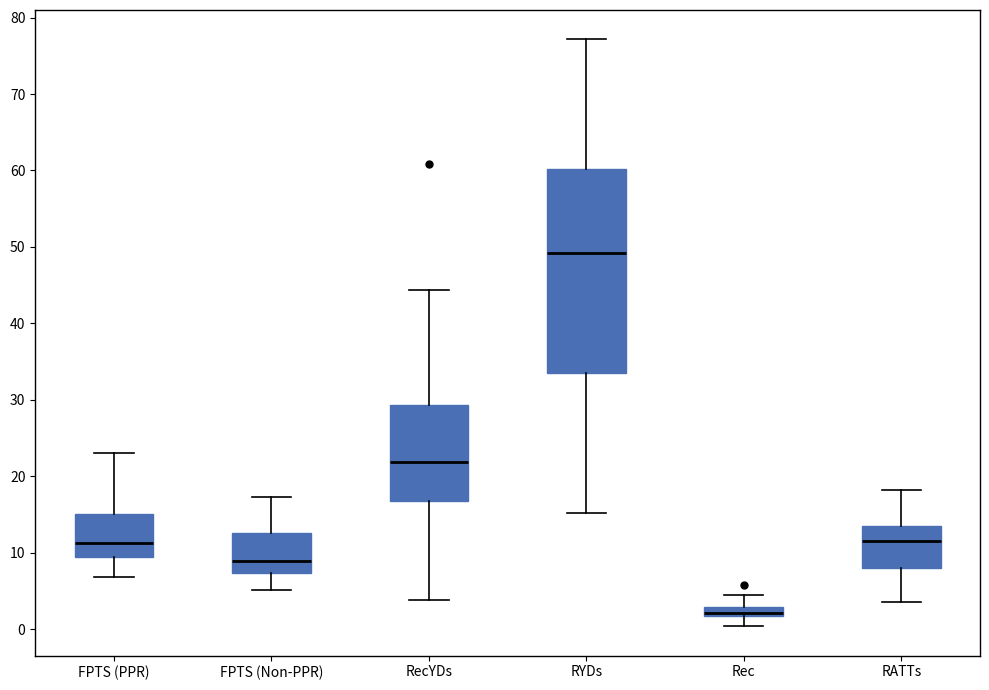

Where does the lower whisker of the box for Rec end on the y-axis? The values are not printed on the chart, so give them approximately, as read against the axis.

0